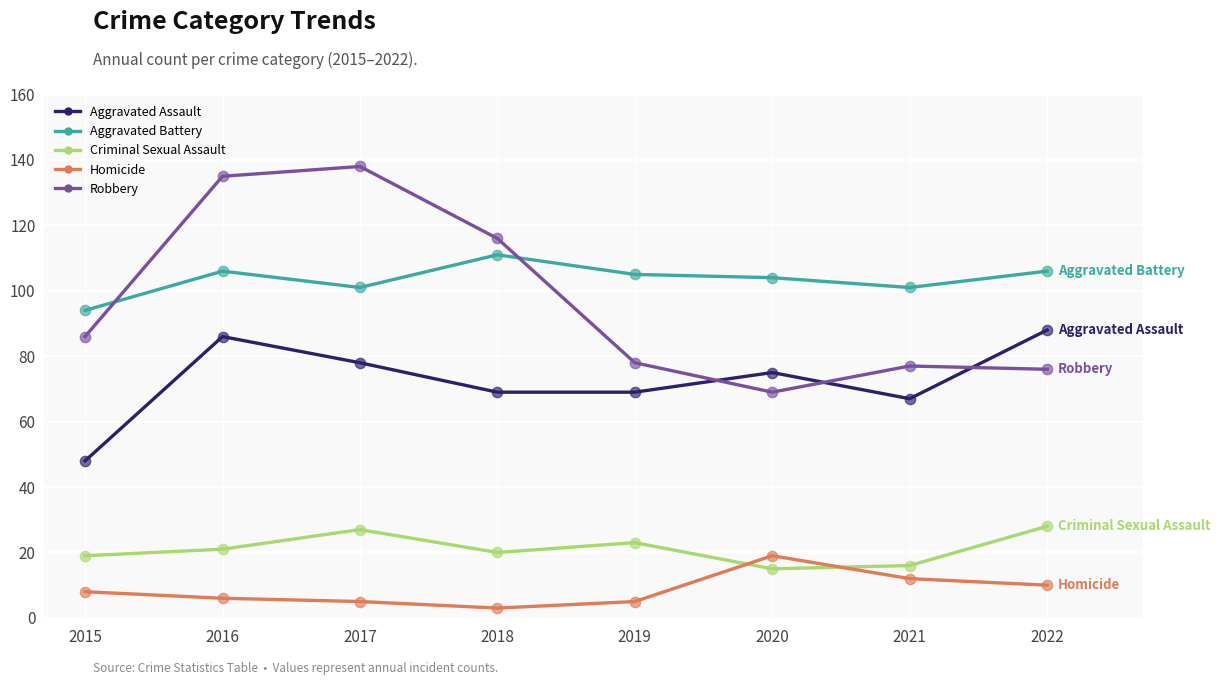

Which series has the largest total across all categories?

Aggravated Battery